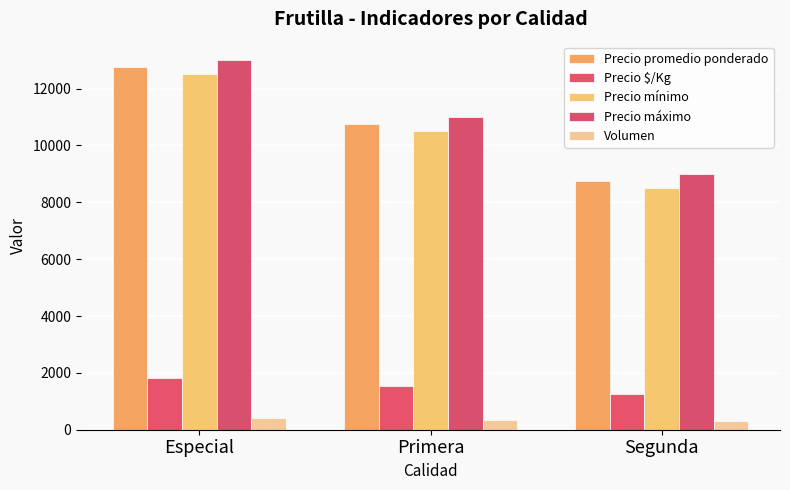

Between Segunda and Primera, which is larger?

Primera